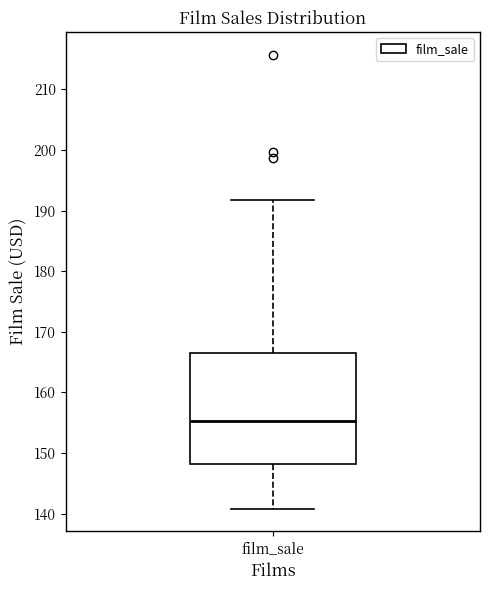

Read this box plot against the y-axis: the position of the median line, the range covered by the box, and the ends of both whiskers. The values are not printed on the chart, so give them approximately, as read against the axis.

median 155, box 148 to 167, whiskers 141 to 192